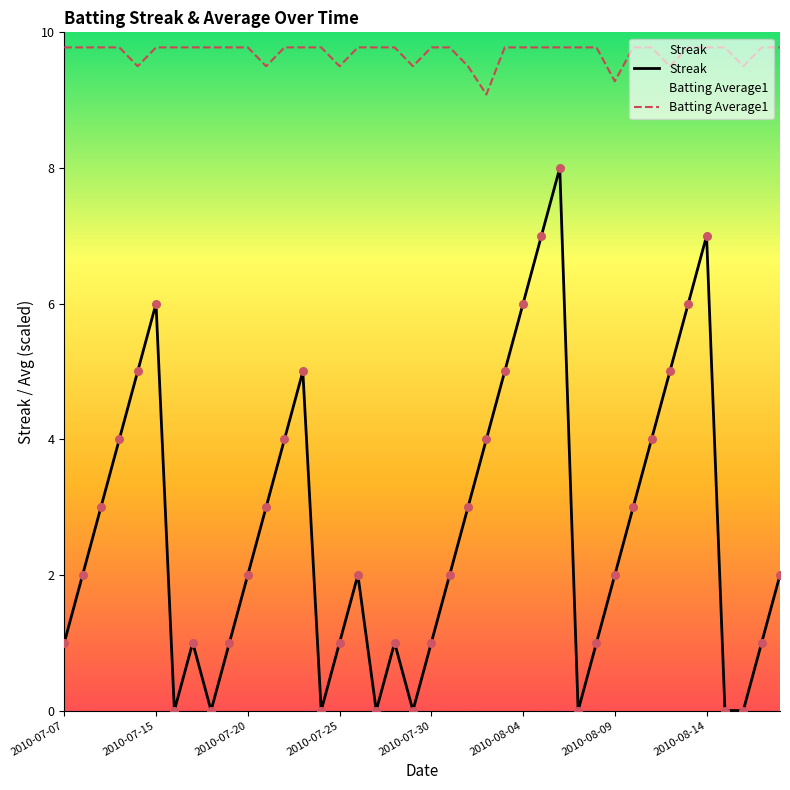

What are all the series names shown in the legend?

Streak, Batting Average1